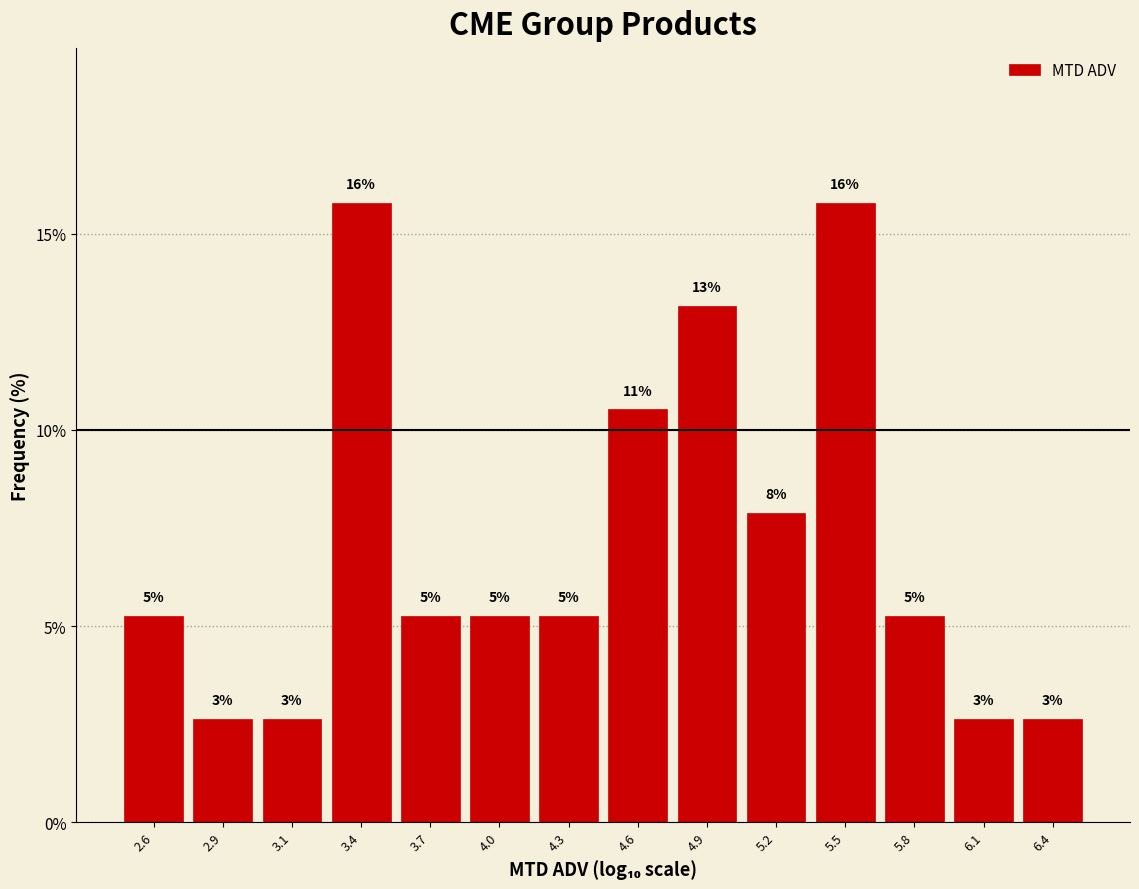

Are the bars horizontal?

No